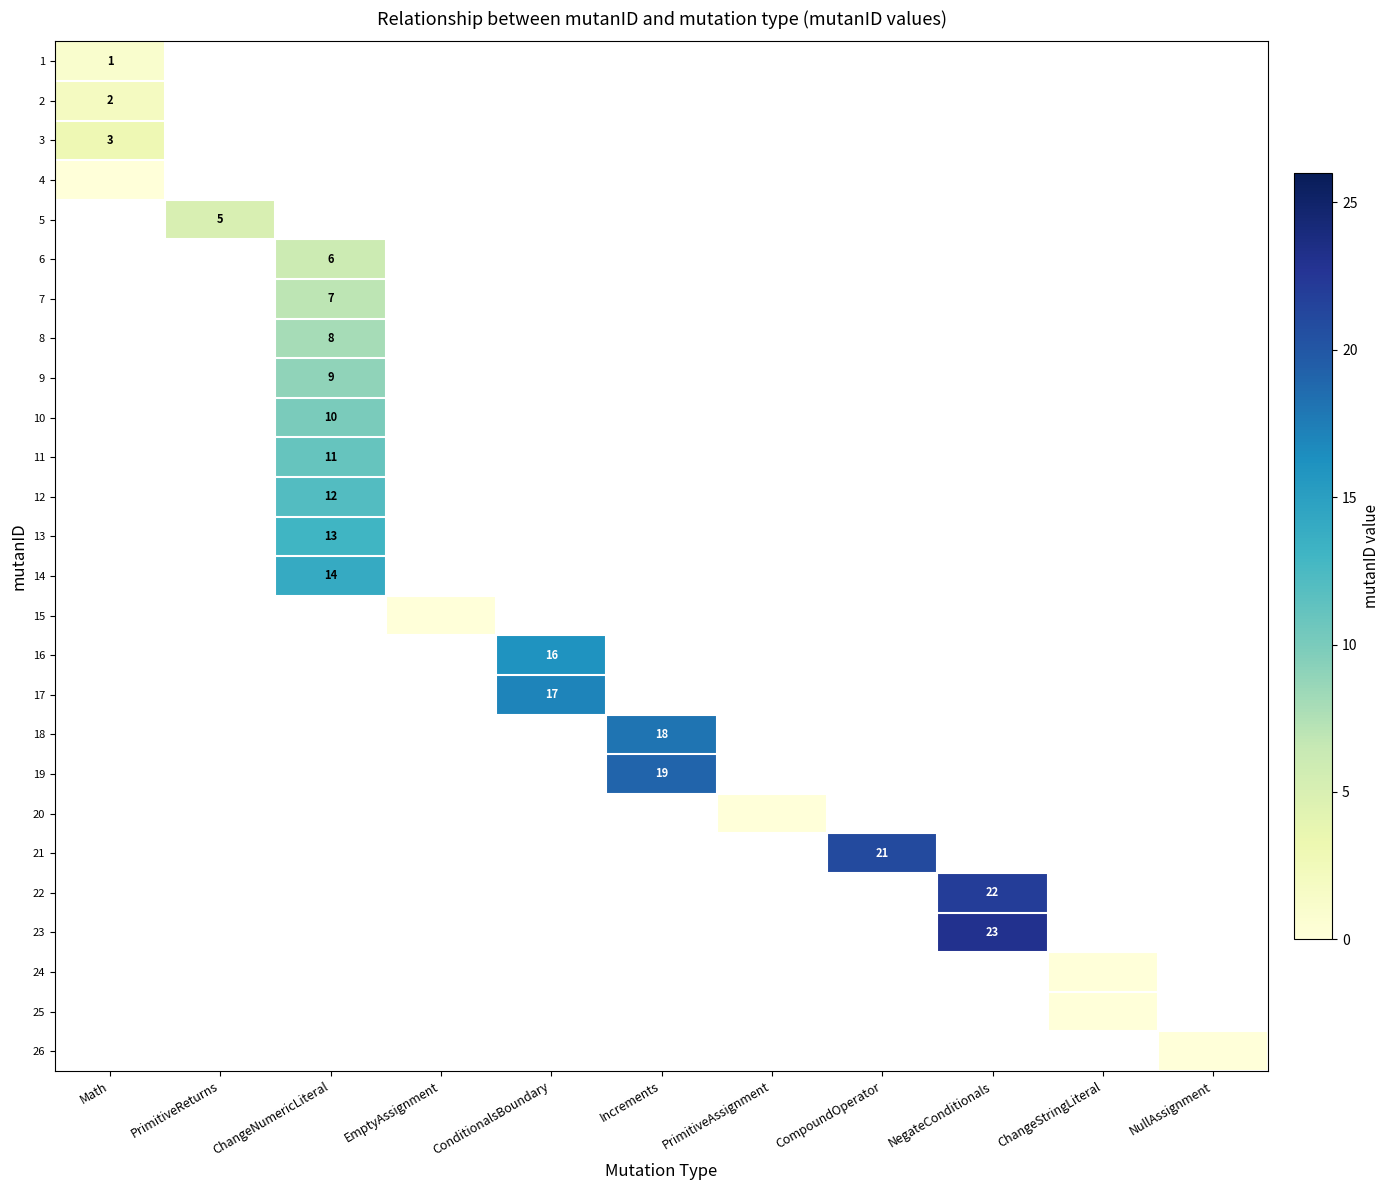

True or false: 2 has a value of 4 at Math.

False